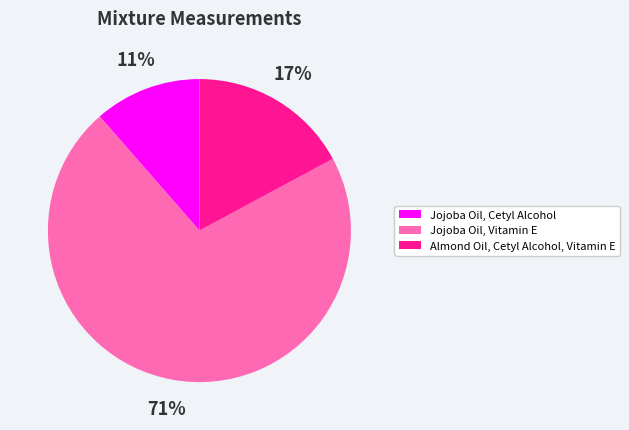

How many segments does this pie chart have?

3